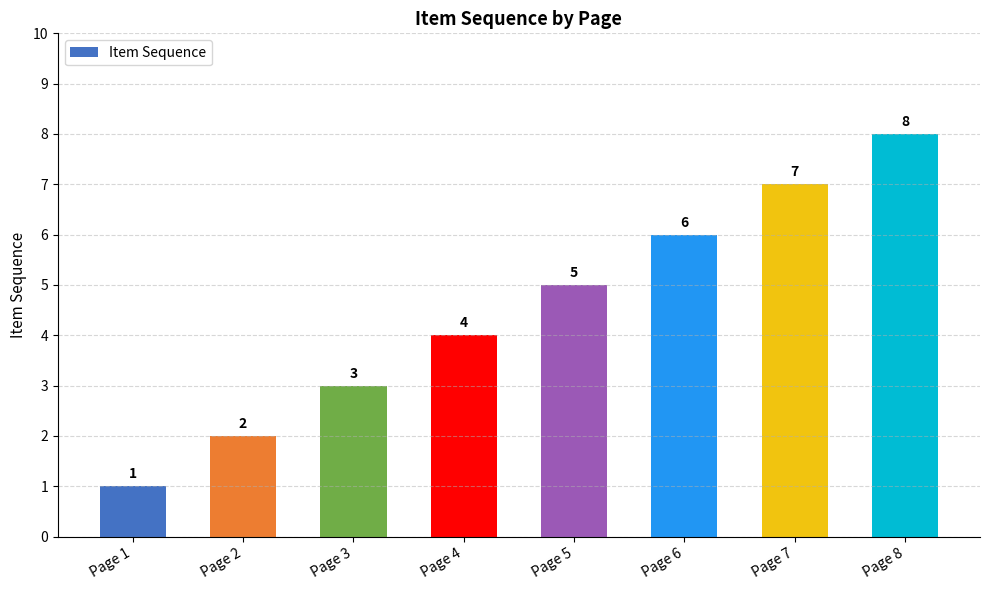

Is it true that the value at Page 1 is 2?

False